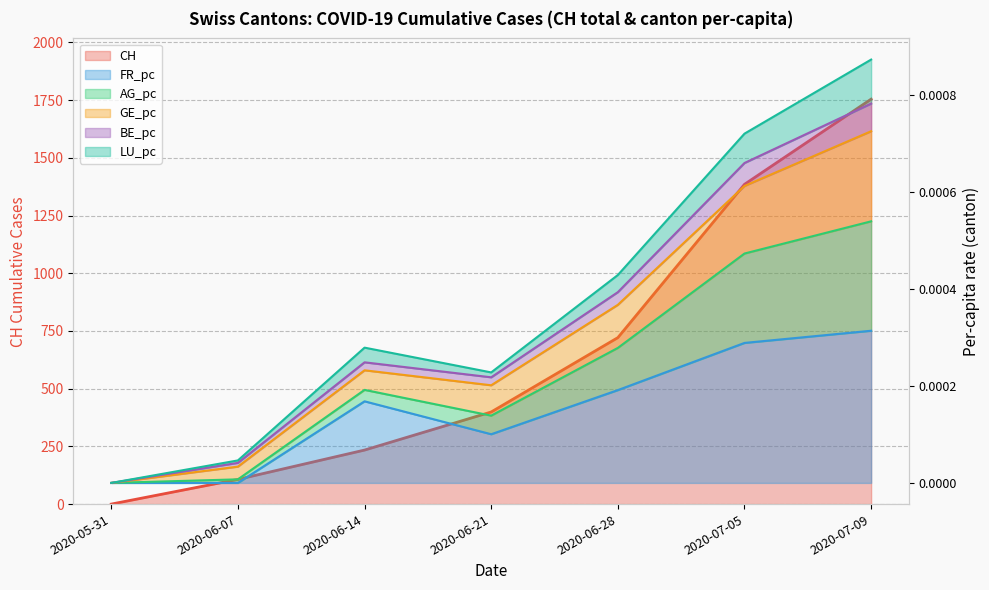

Is it true that GE_pc equals 0.0 at 2020-07-09?

False